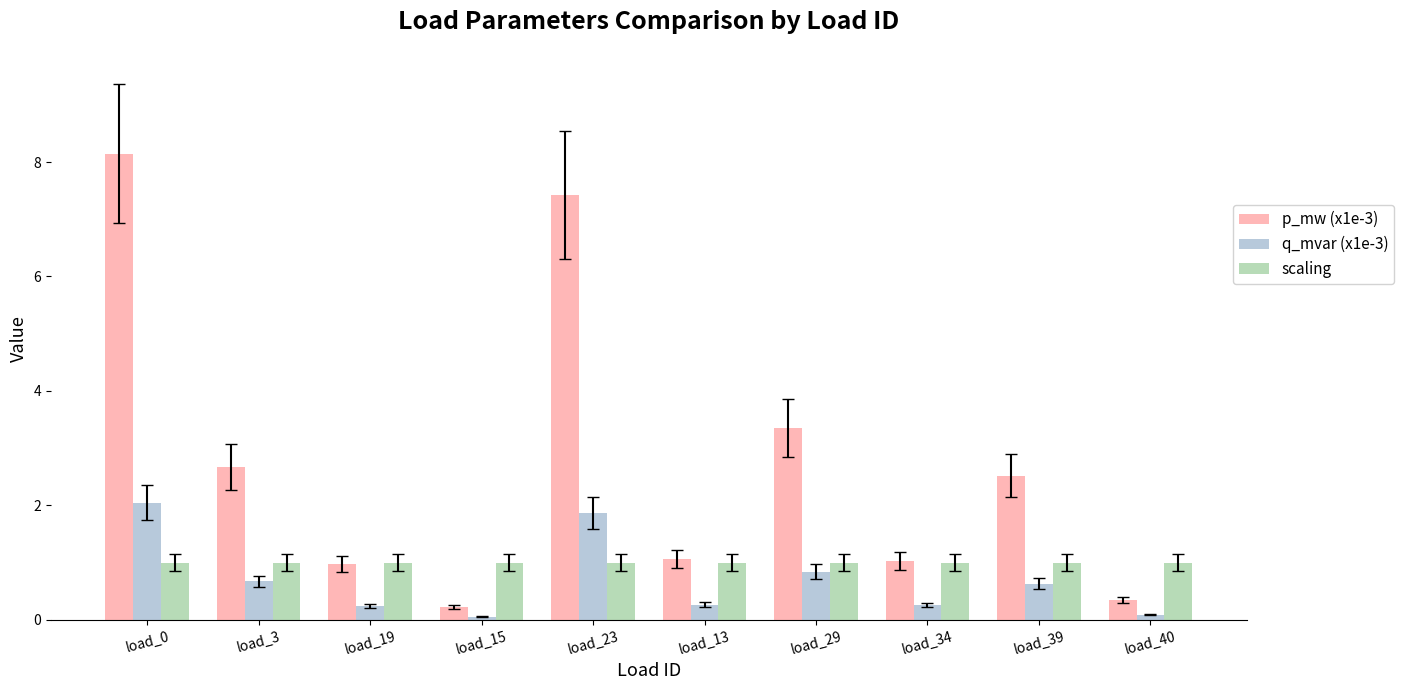

At which label is q_mvar (x1e-3) closest to 1?

load_29